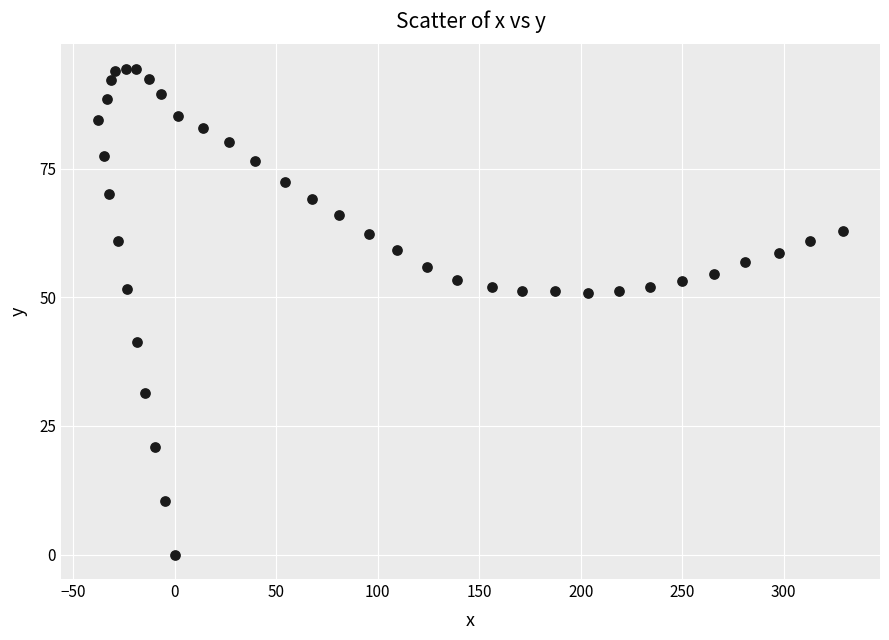

What is the range of Y values (max minus min)?

94.4